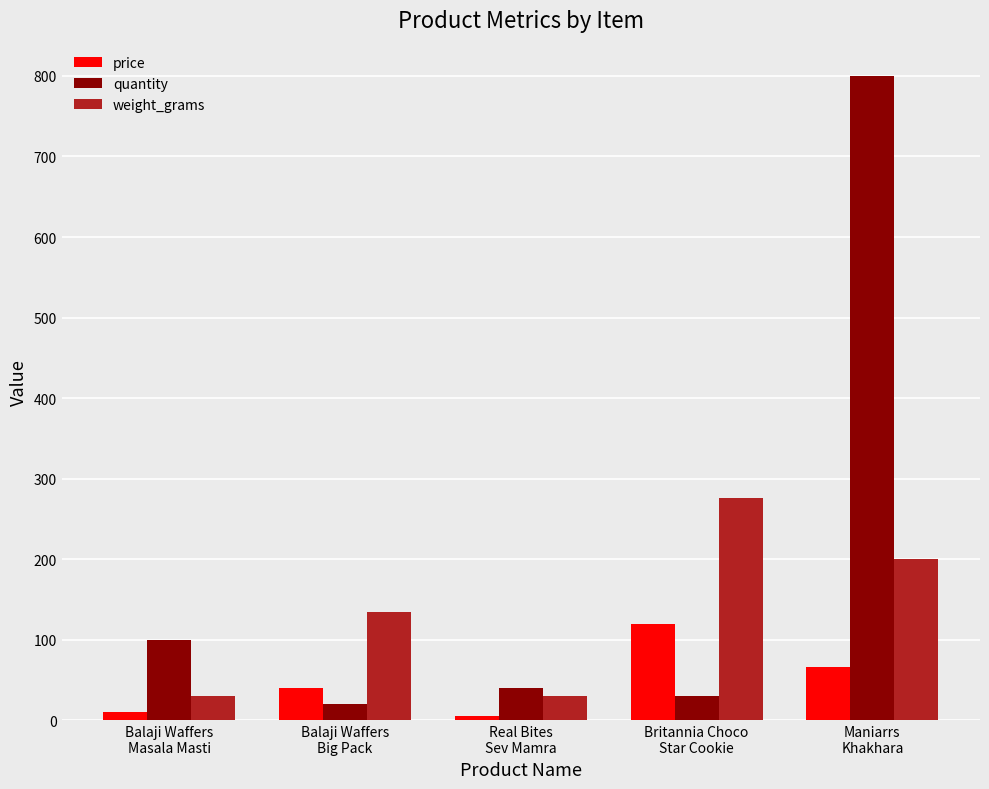

What value does the weight_grams series have at Real Bites
Sev Mamra?

30.0